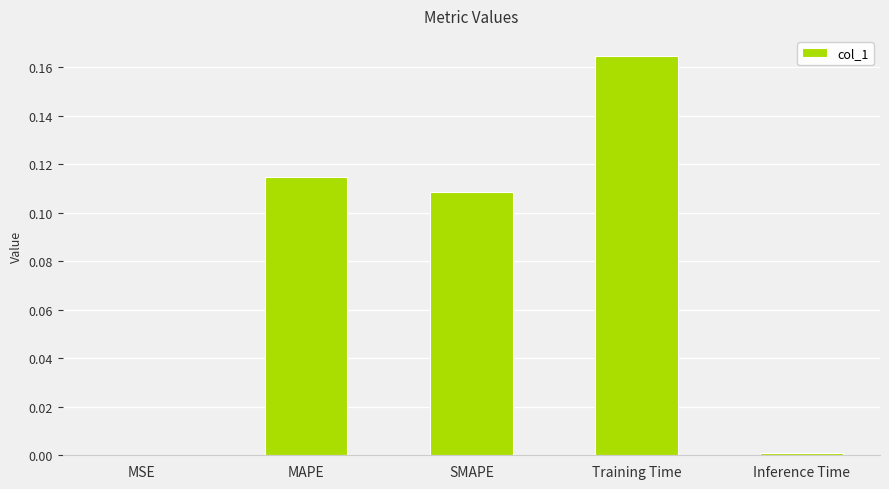

Are the bars grouped side by side (vs. stacked)?

No